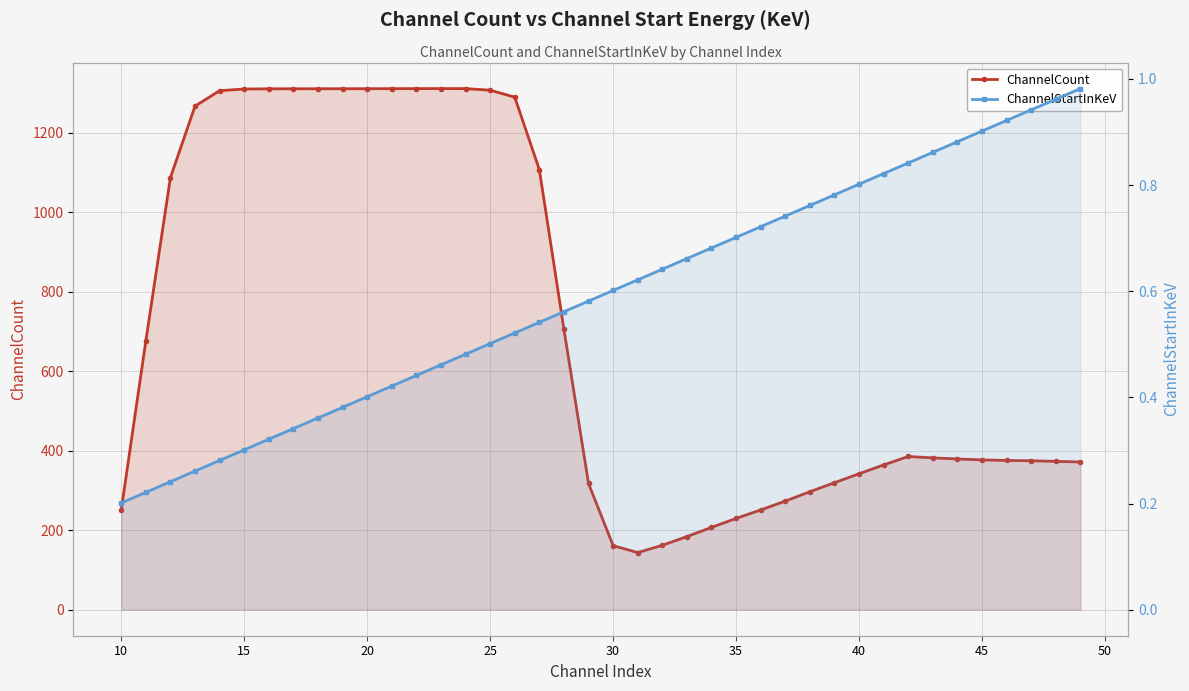

What are all the series names shown in the legend?

ChannelCount, ChannelStartInKeV